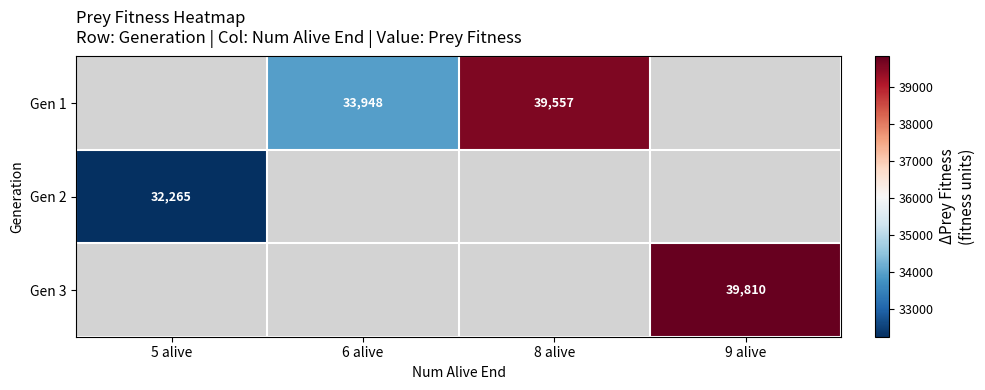

The value of Gen 3 at 9 alive is 54219. True or false?

False